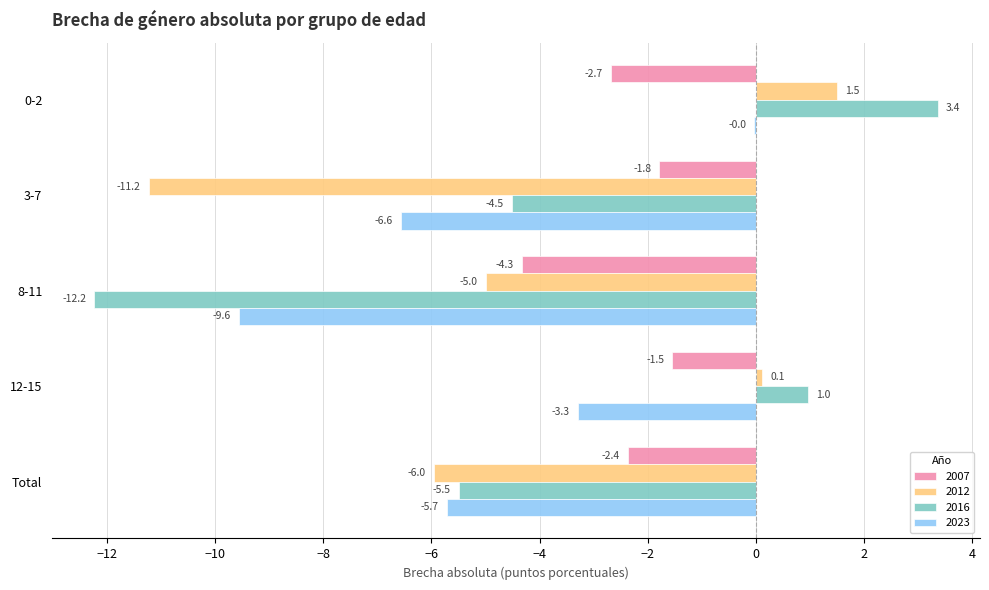

Which series has the largest range (max minus min)?

2016